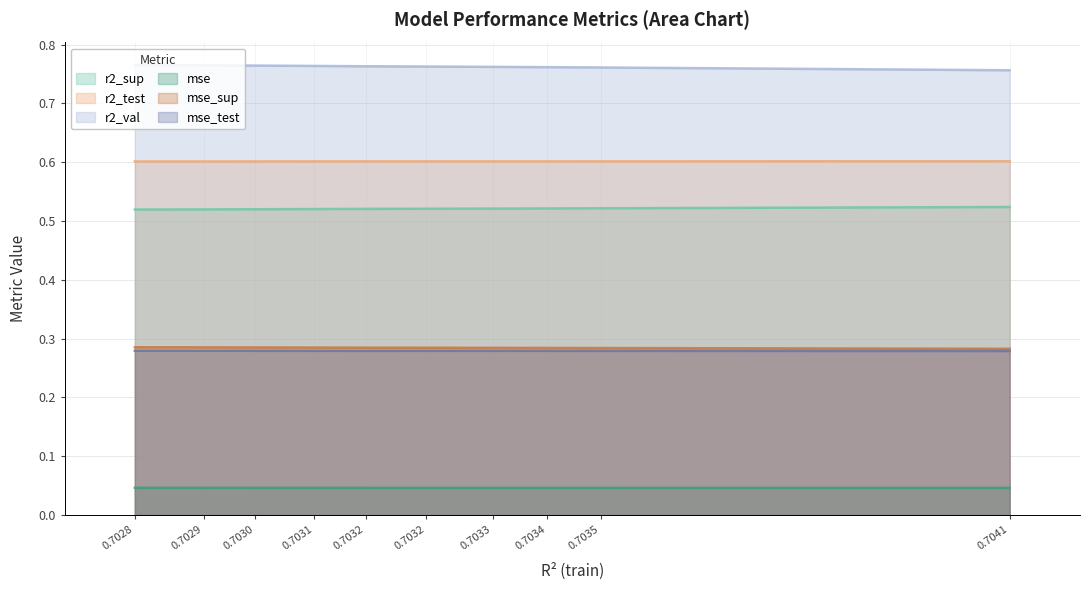

How many mse_test values are between 0 and 1?

10